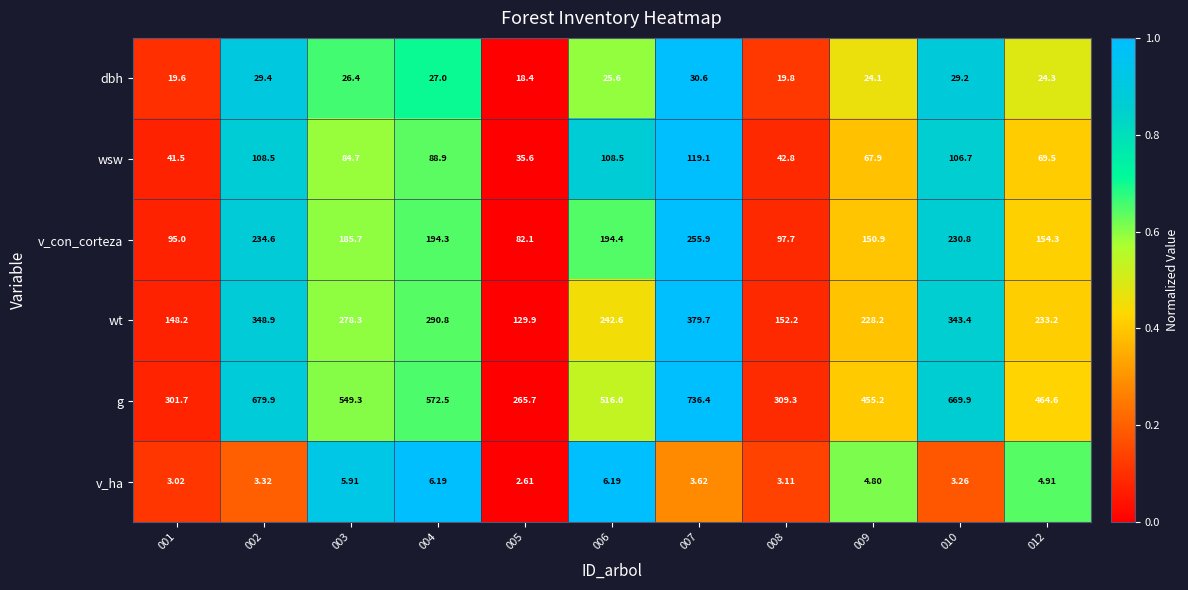

At which category is the sum across all series the highest?

007